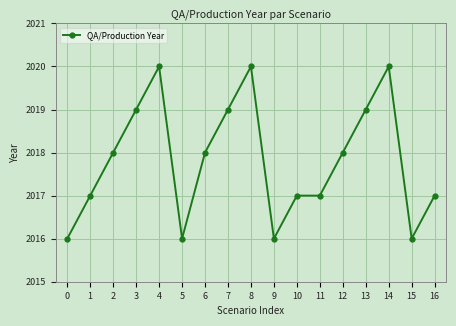

Does the chart display data point markers on the line(s)?

Yes